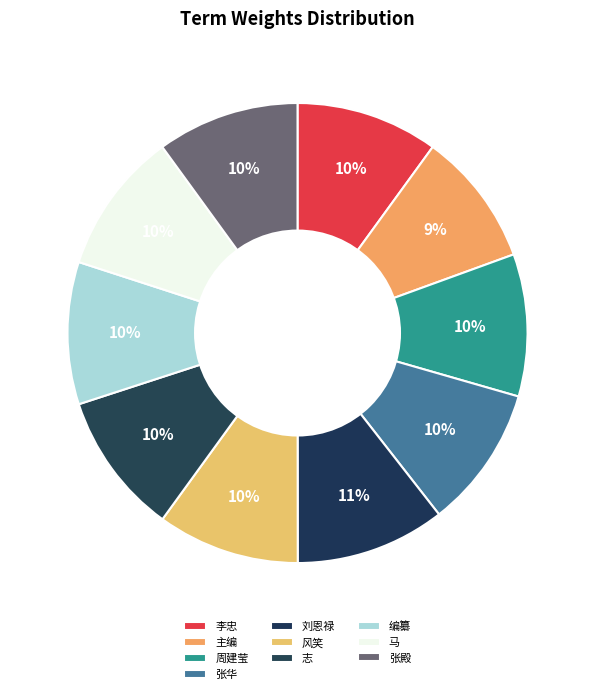

To the nearest percent, what is the average slice percentage?

10%